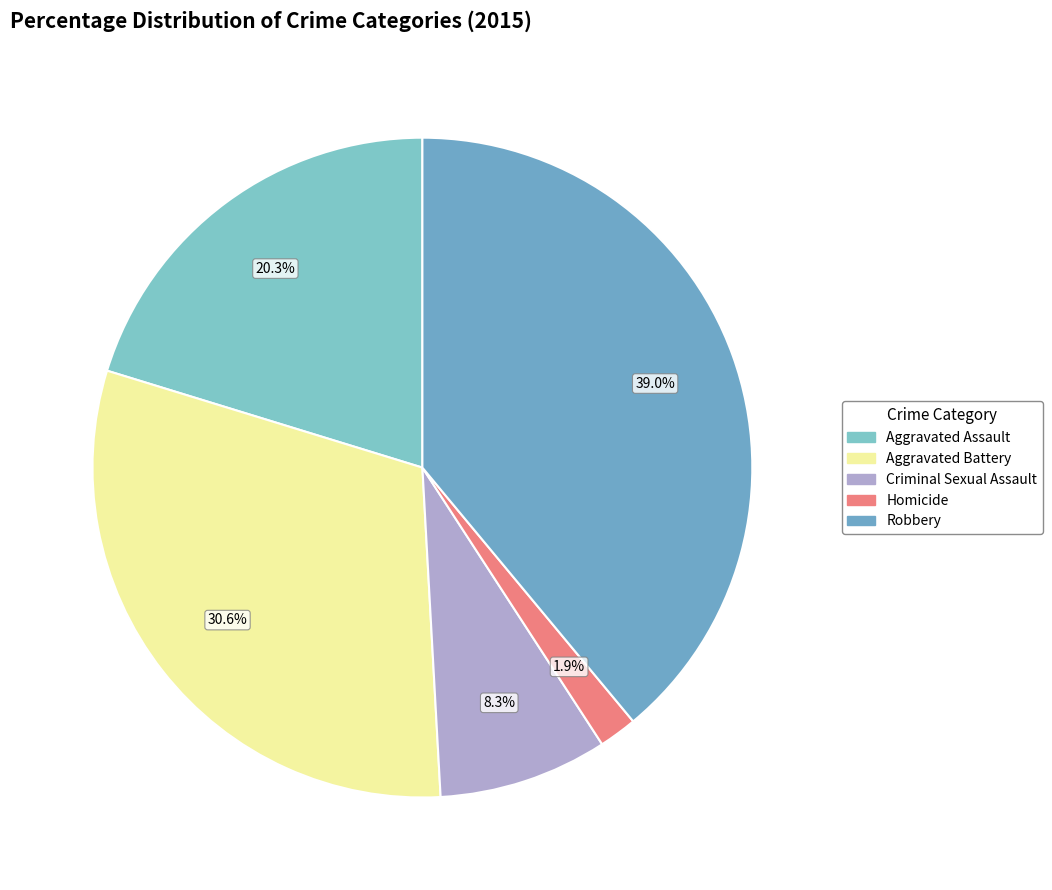

What is the largest slice in the pie chart?

Robbery